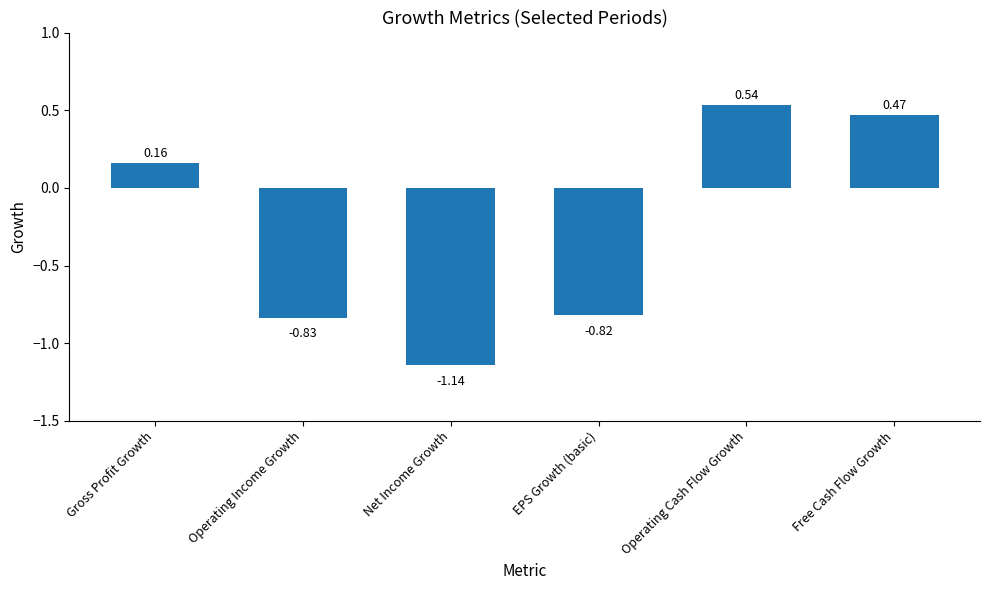

Which label corresponds to the largest value in the chart?

Operating Cash Flow Growth